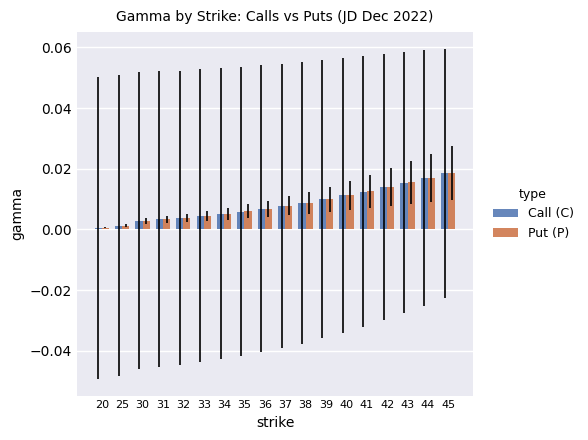

The value of Put (P) at 43 is 0.0. True or false?

True